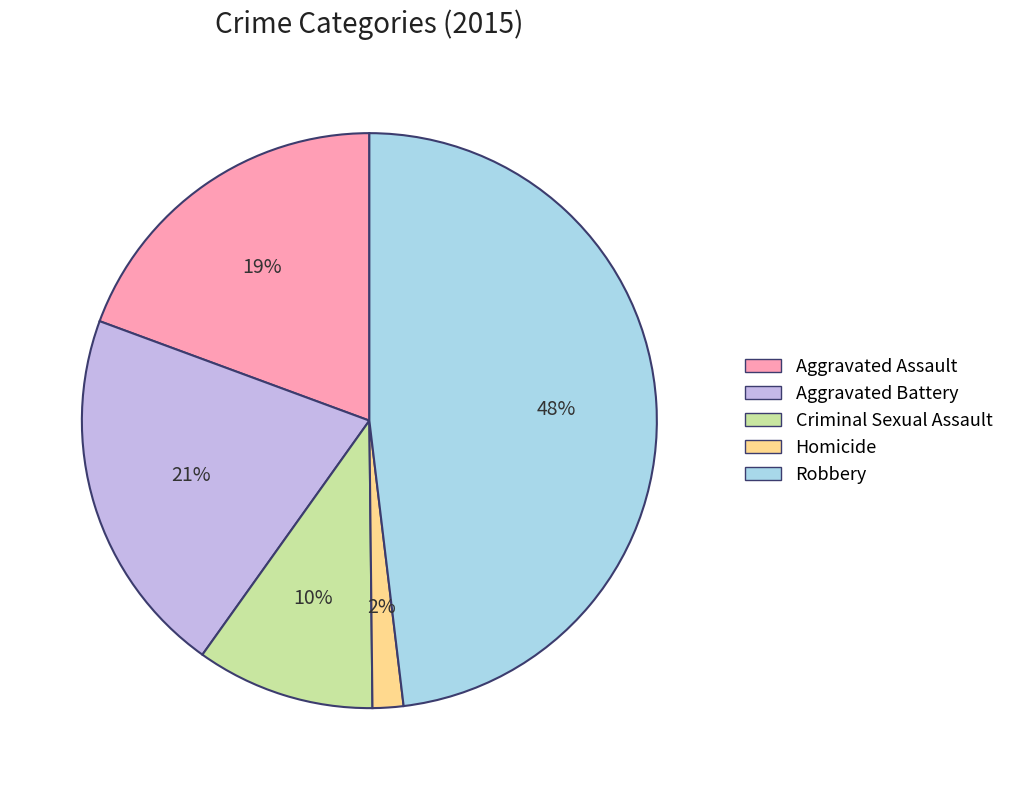

Combined, do Aggravated Battery and Criminal Sexual Assault account for over 50%?

No